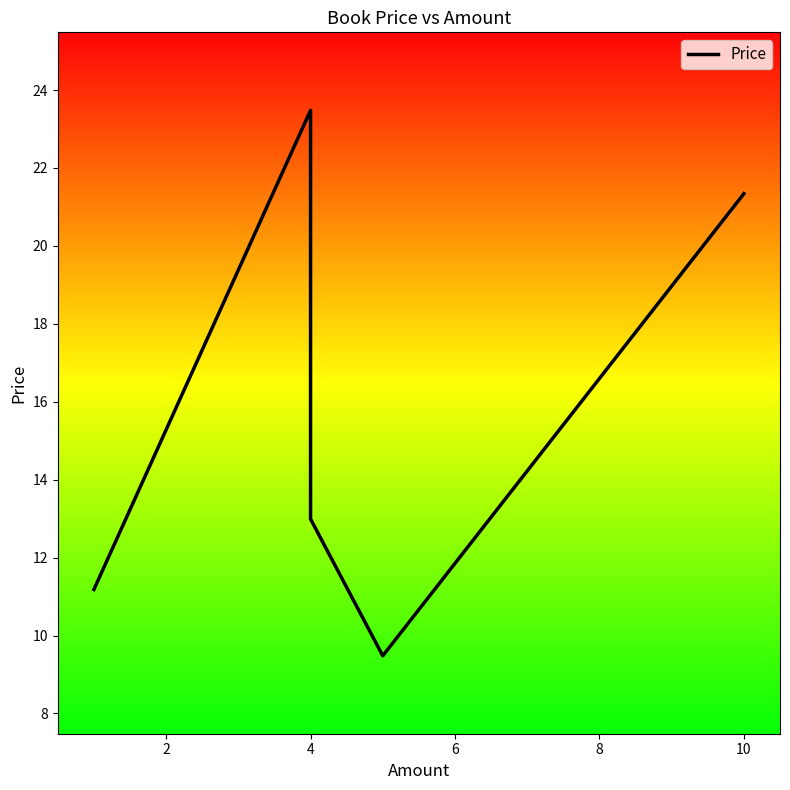

Reading right to left, what are all the values shown in this chart?

21.3	9.5	13.0	23.5	11.2